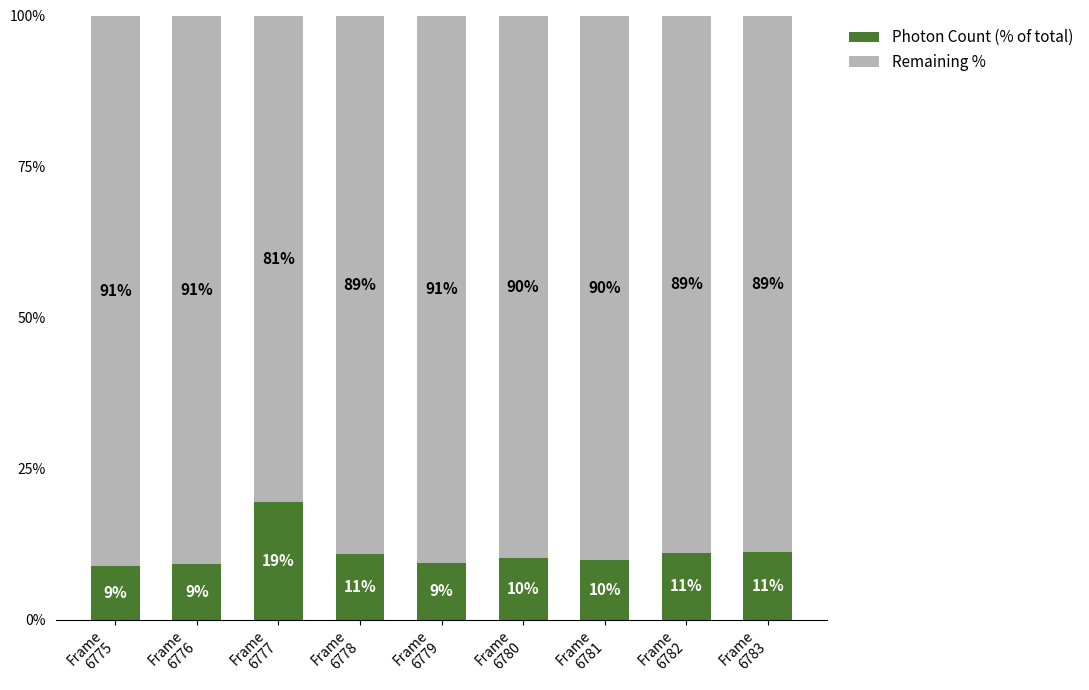

What is the average value of the Photon Count (% of total) series?

11.1